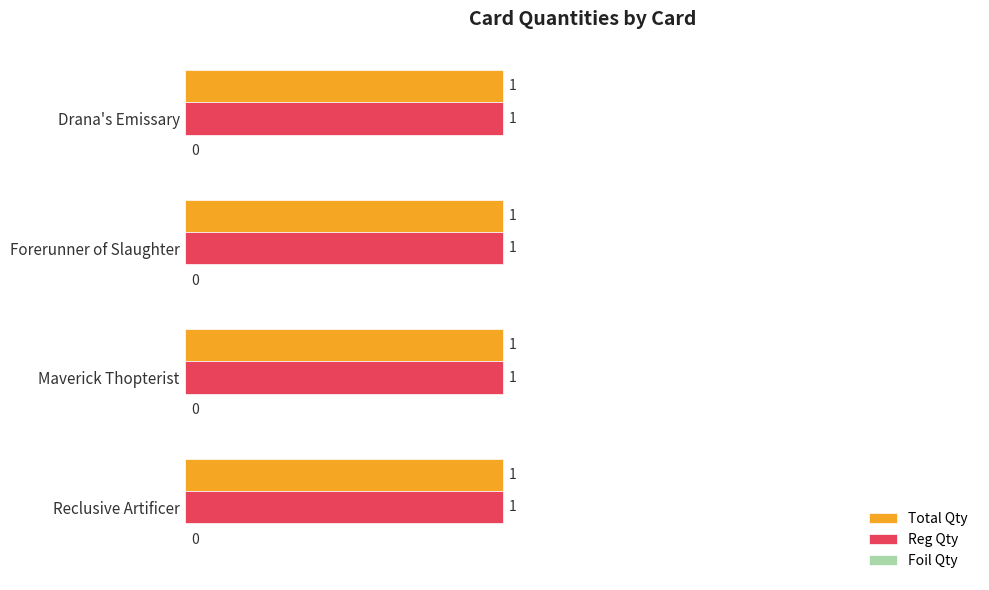

Which series has the largest range (max minus min)?

Total Qty